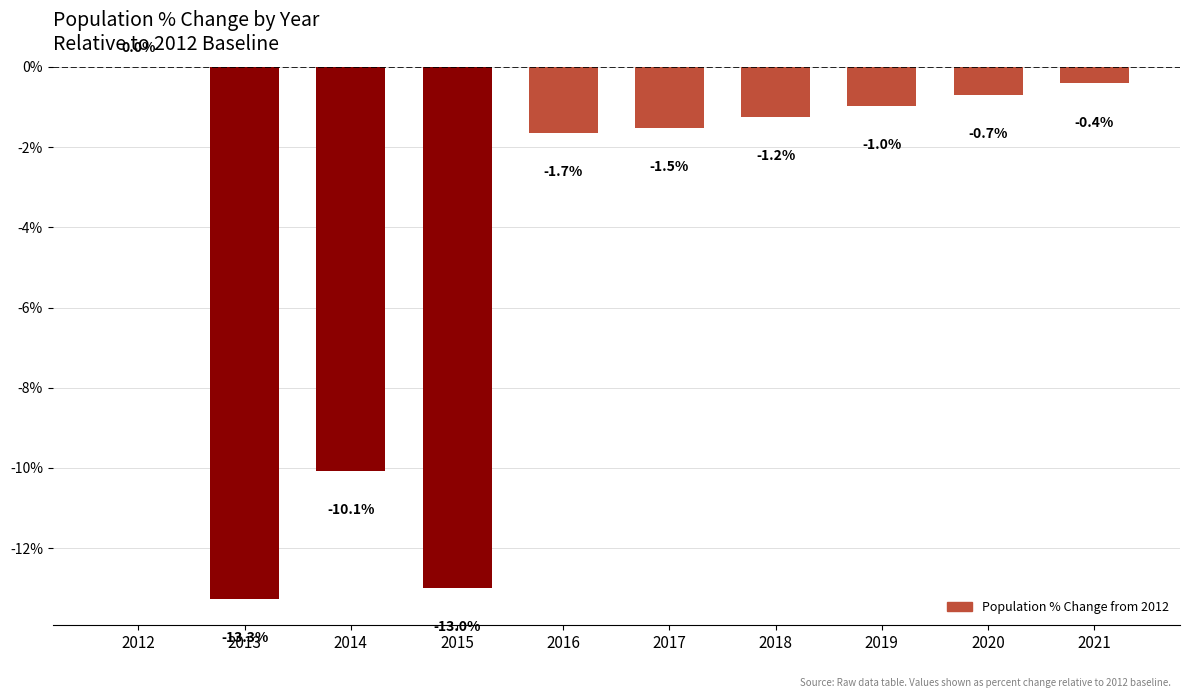

What is the average value?

-4.3